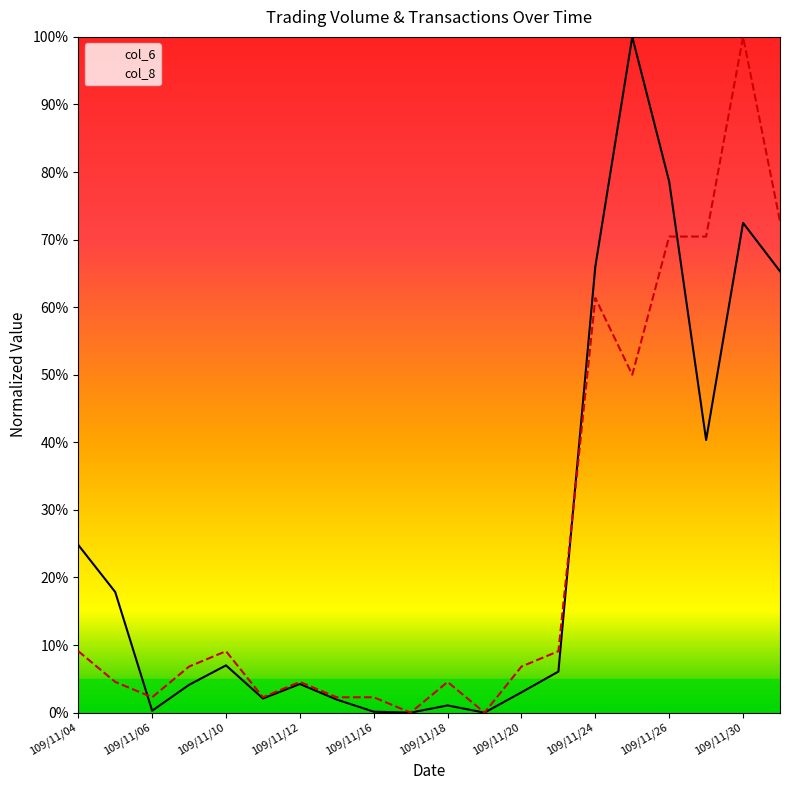

True or false: col_6 has a value of 0.4 at 109/11/04.

False